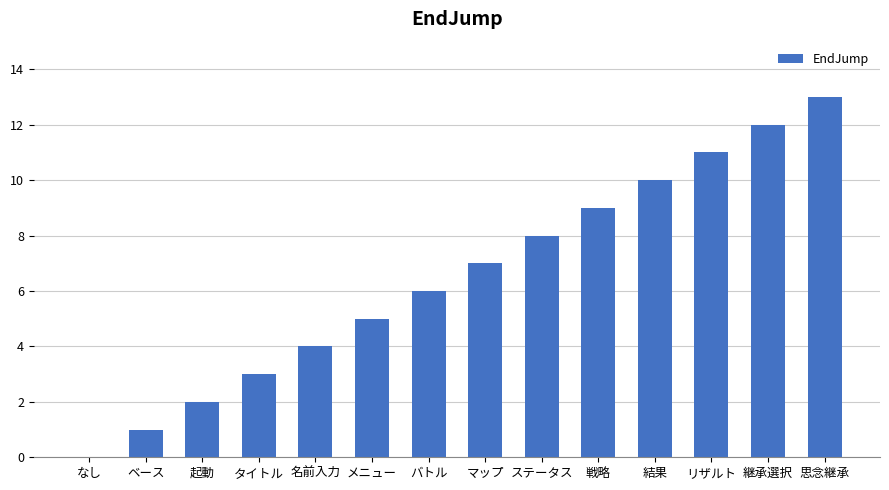

What is the change in value from 起動 to 戦略?

+7